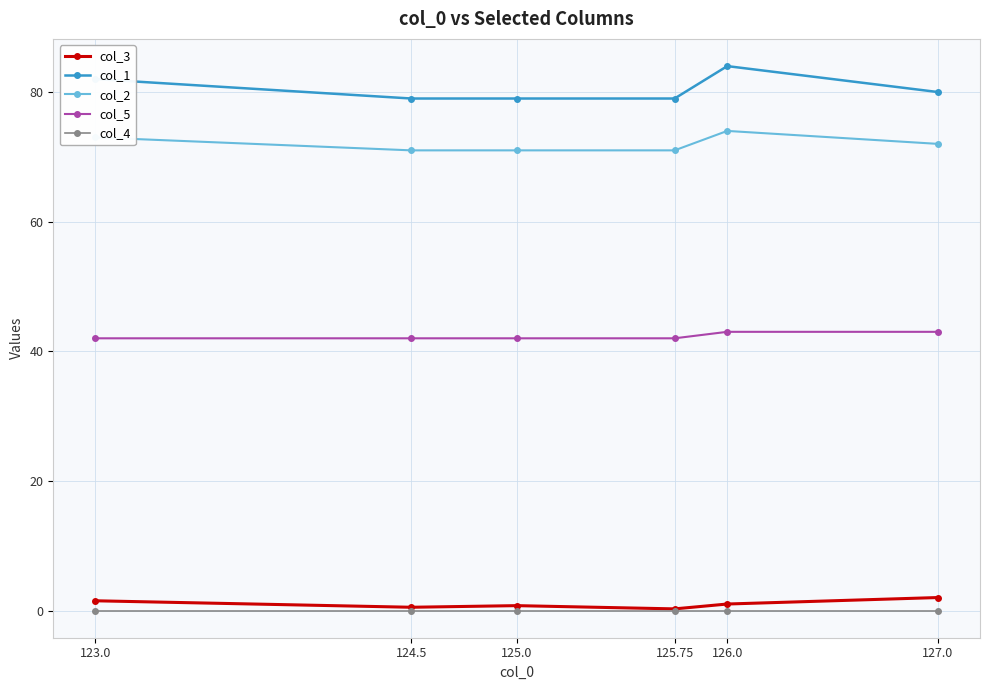

True or false: col_4 has a value of 0.0 at 125.75.

True